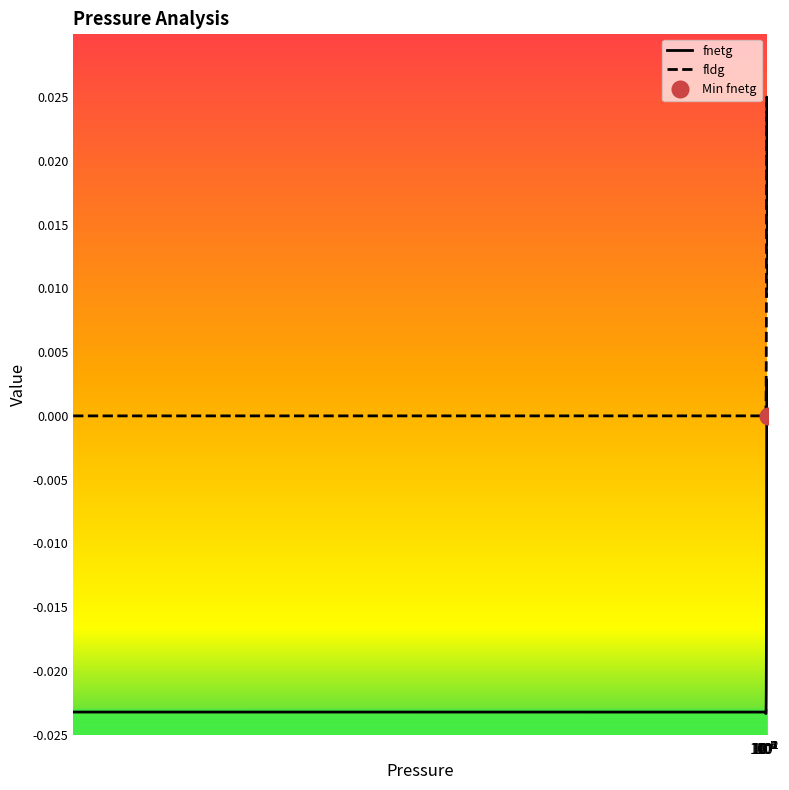

How many interior local valleys does the fnetg series have?

1